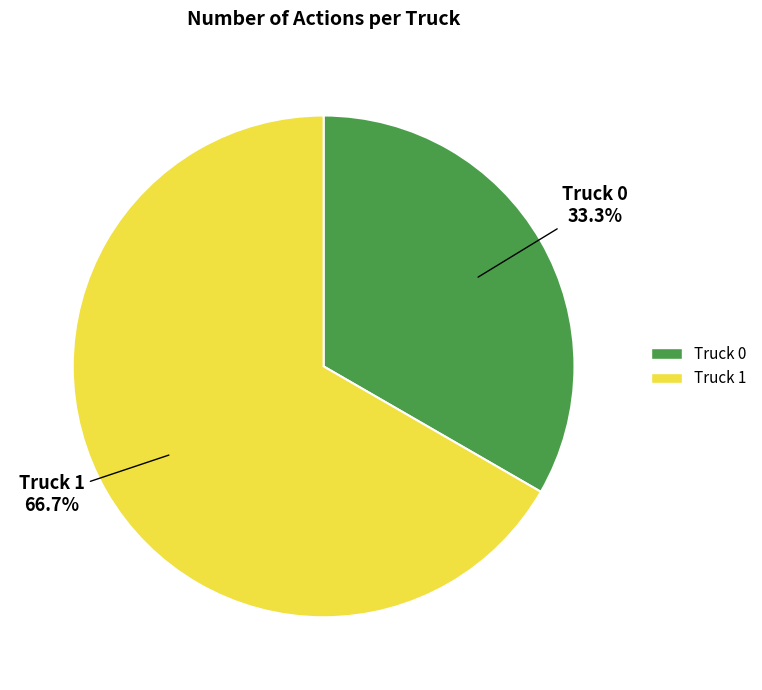

What is the ratio of the value at Truck 0 to the value at Truck 1?

0.5